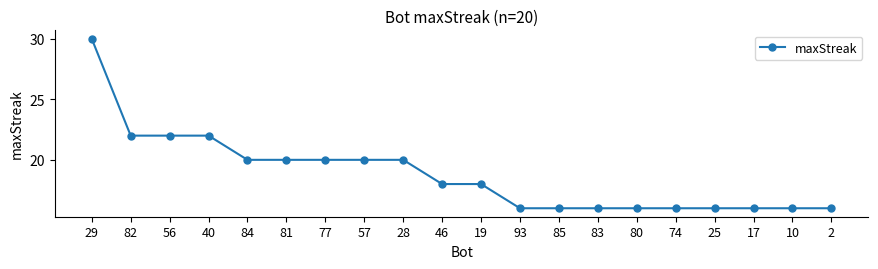

Where does the data first go above 18?

29